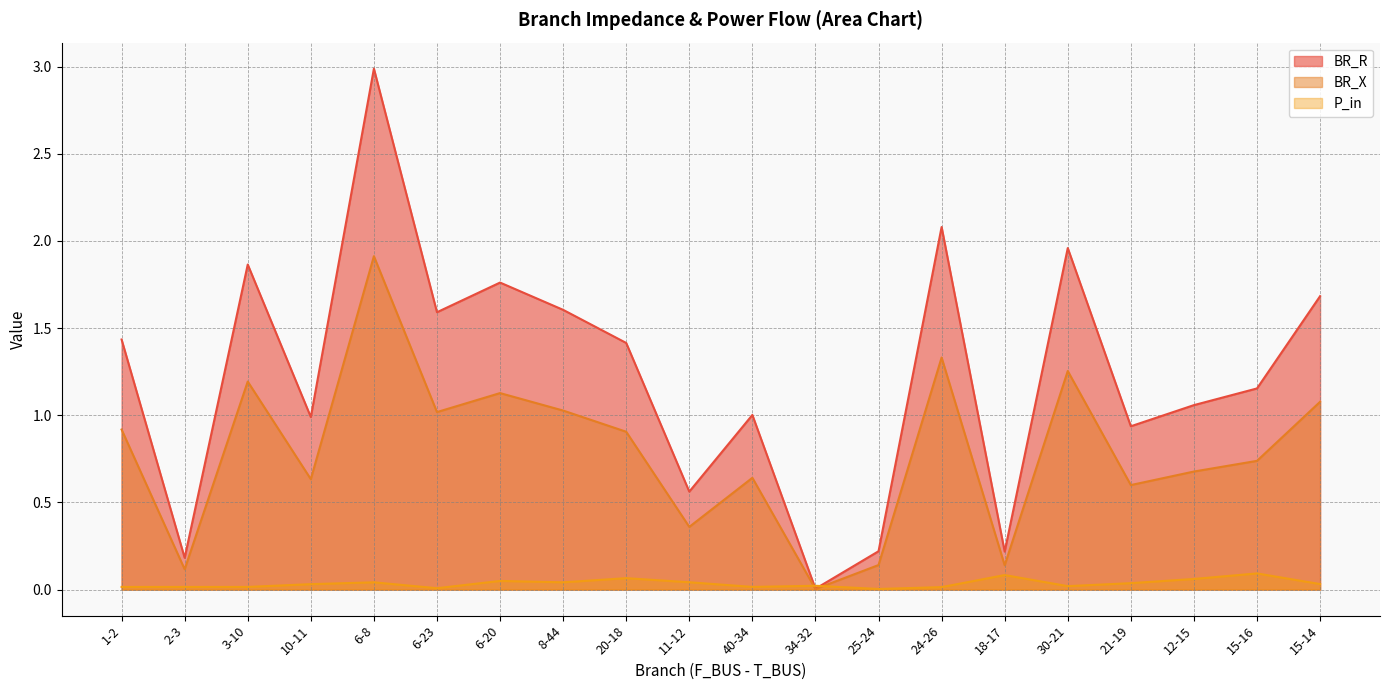

What position from the right is 25-24?

8